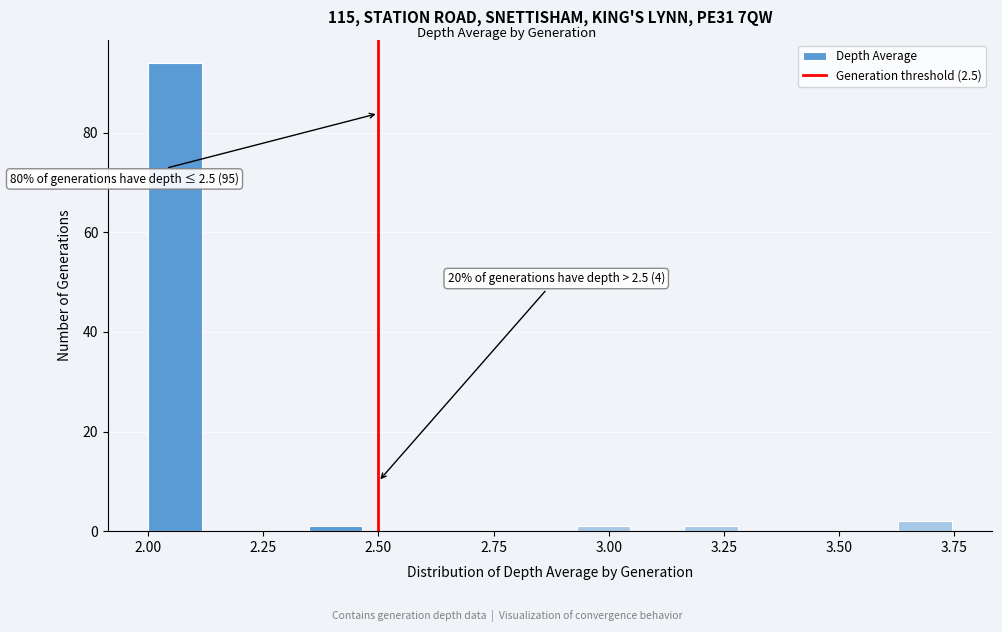

Read against the x-axis, roughly where is the centre of the tallest bar?

2.05